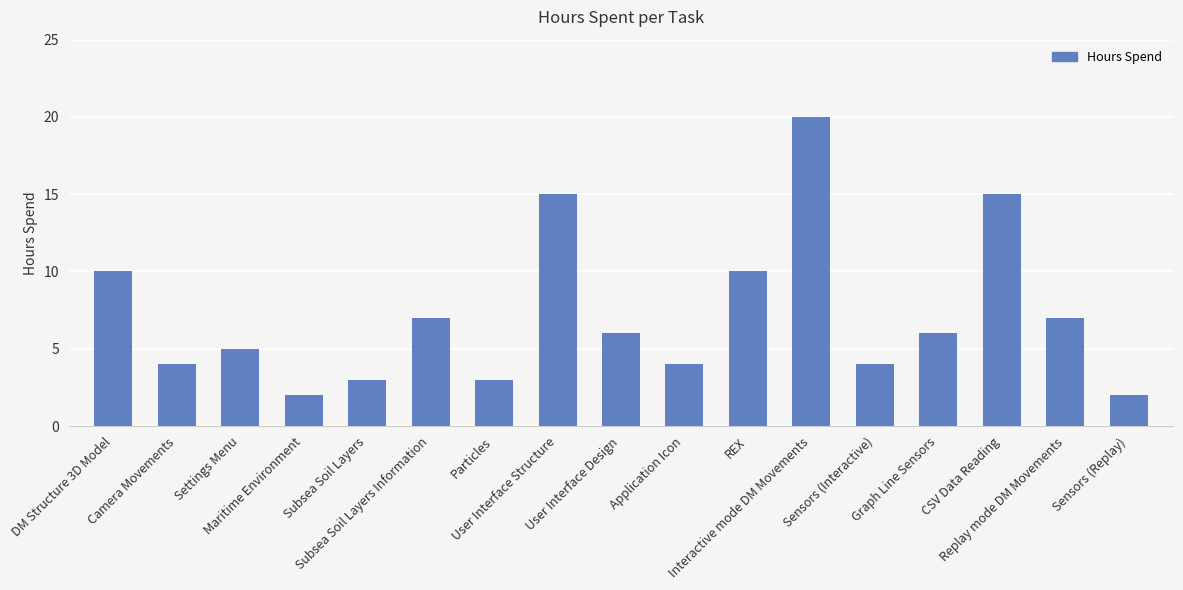

What is the difference between the values at Sensors (Interactive) and DM Structure 3D Model?

6